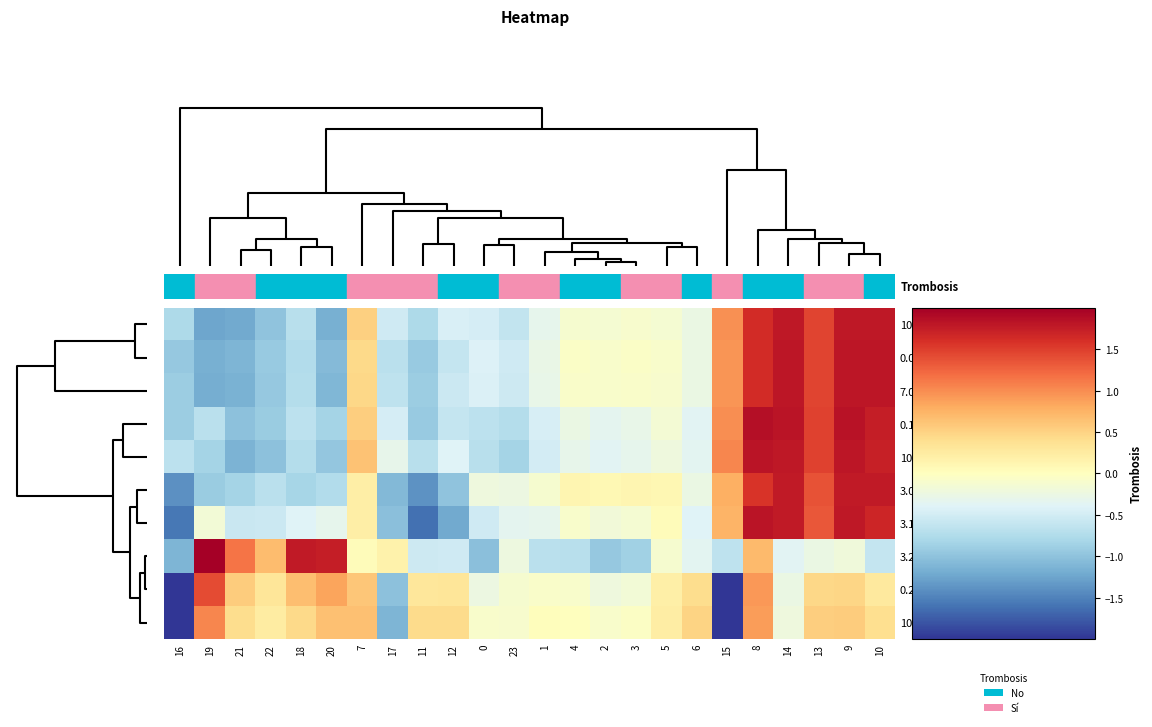

Which series has the largest total across all categories?

3.2